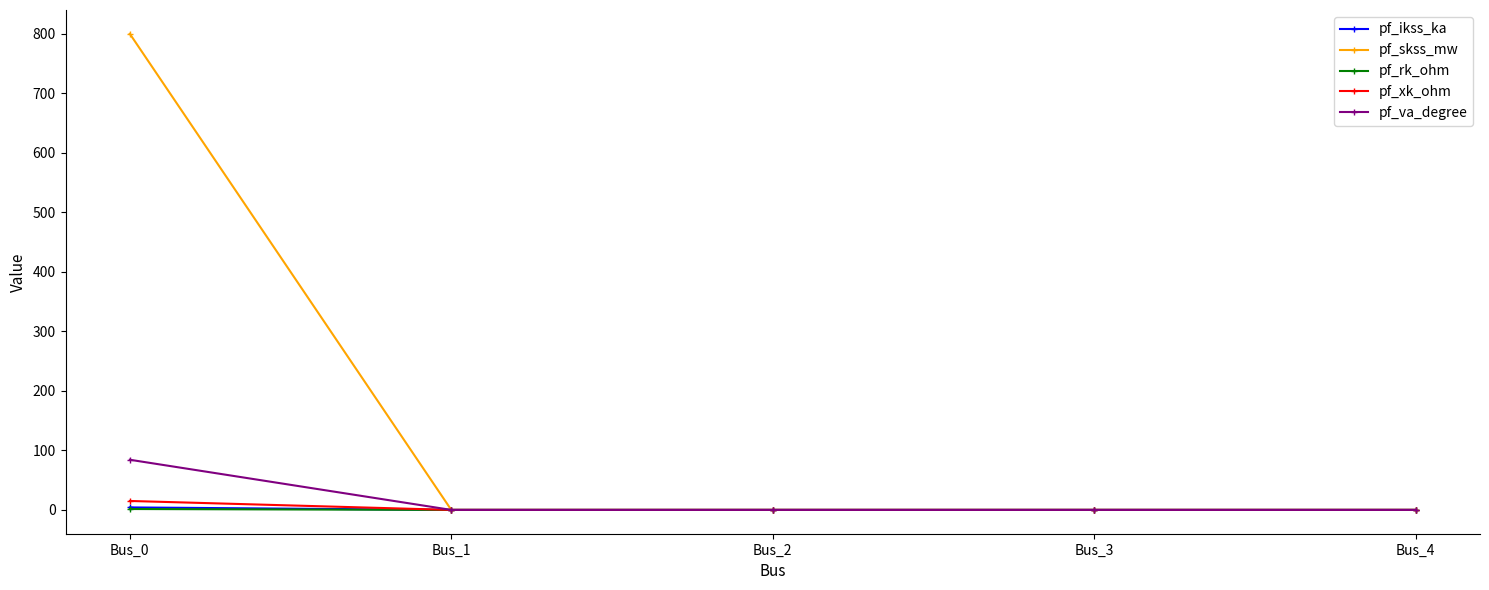

What is the highest value of the pf_xk_ohm series?

15.0